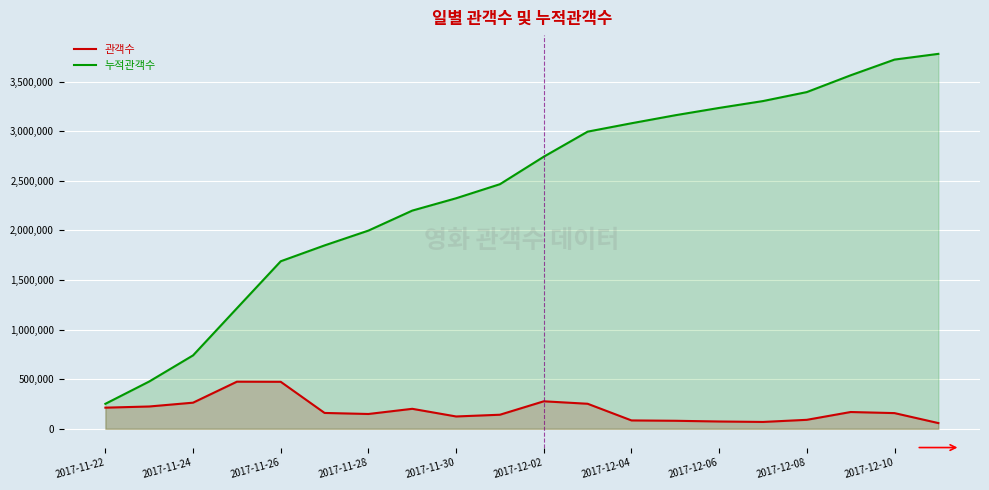

How many values in the 누적관객수 series exceed 2743508?

9